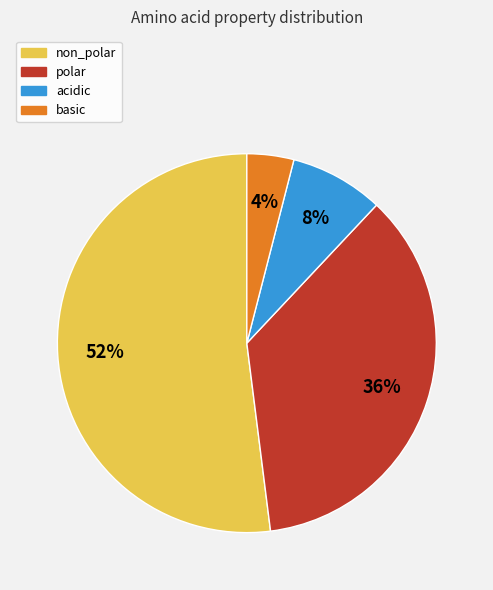

Which slice represents more than half of the pie?

non_polar